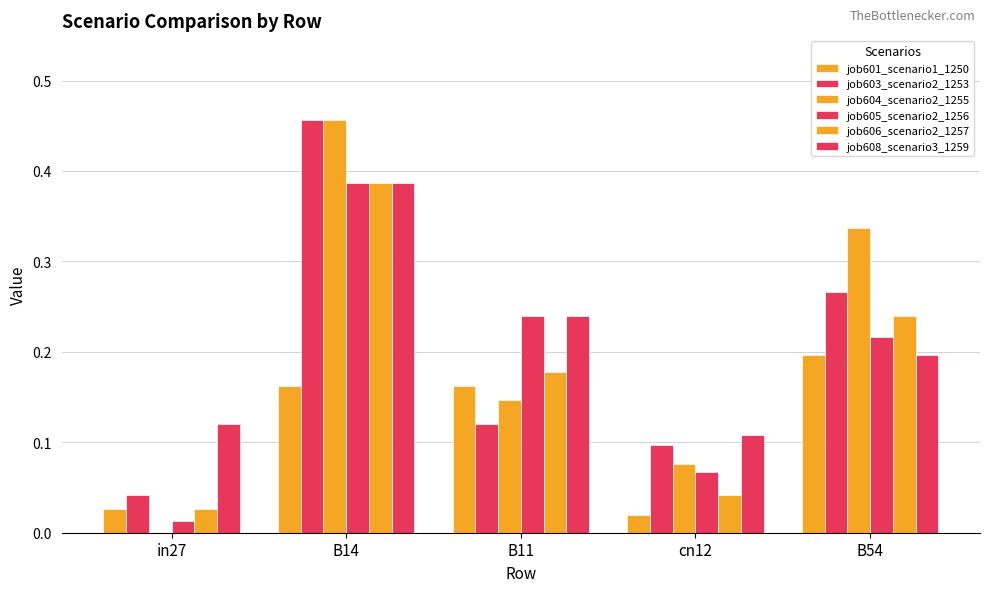

What is the label of the 2nd bar from the left?

B14